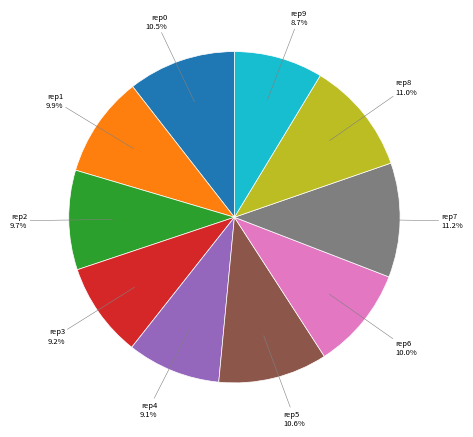

Is there any slice that represents more than half of the pie?

No